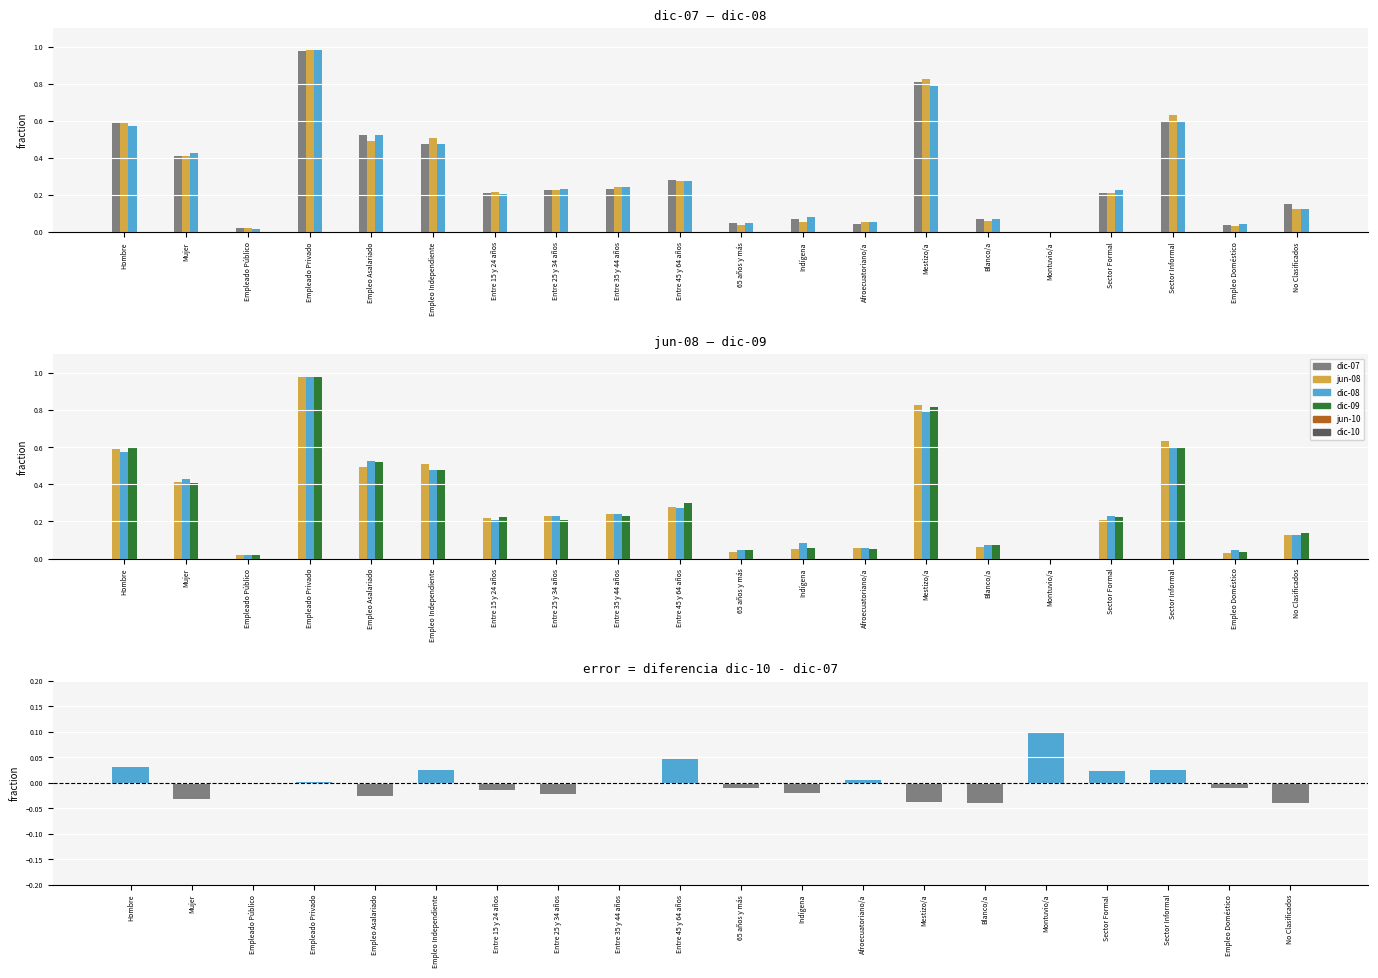

Which series has the largest total across all categories?

jun-08